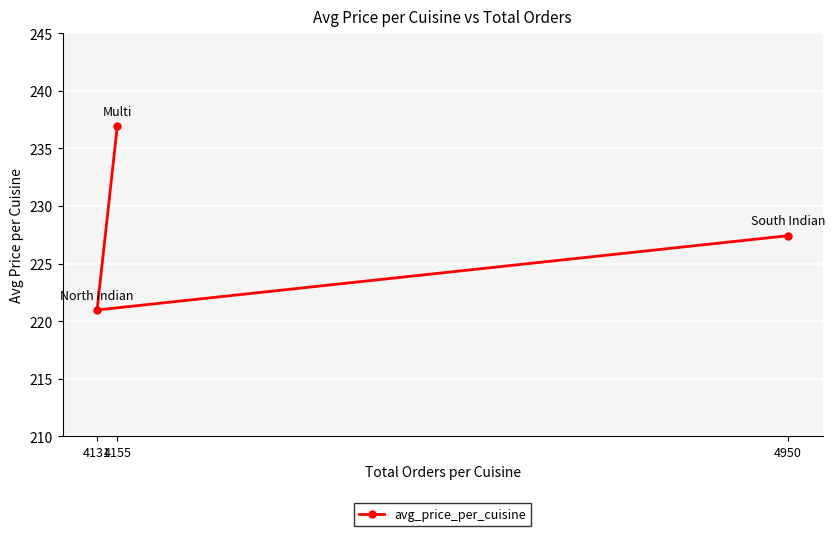

What is the smallest value displayed?

221.0